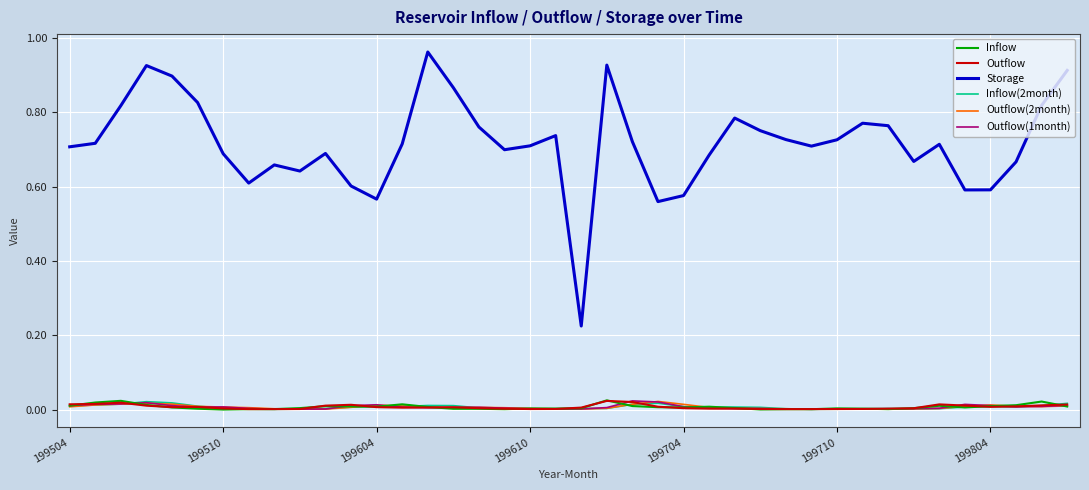

Which series has the largest total across all categories?

Storage